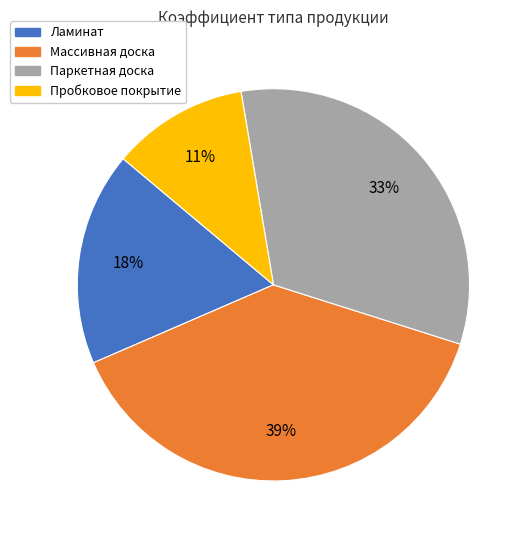

How many segments does this pie chart have?

4